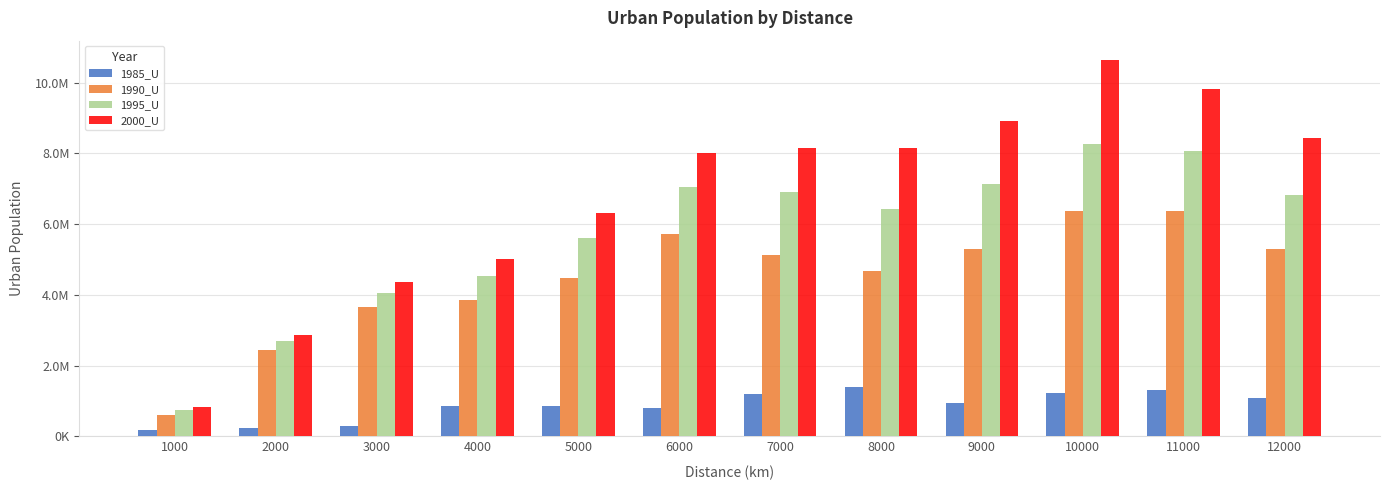

Rank the series by their average value, from lowest to highest.

1985_U, 1990_U, 1995_U, 2000_U